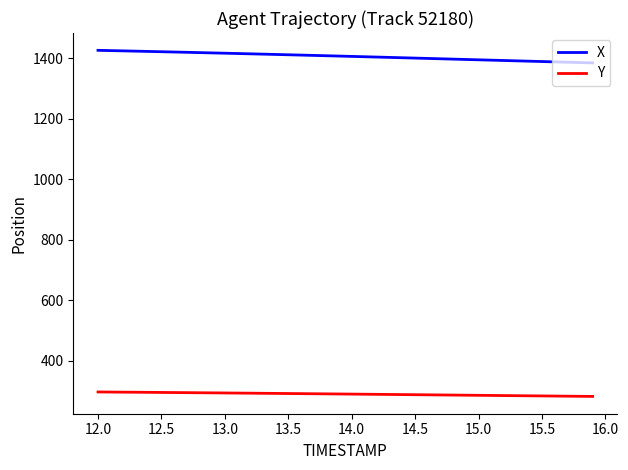

What is the maximum value for X?

1425.6